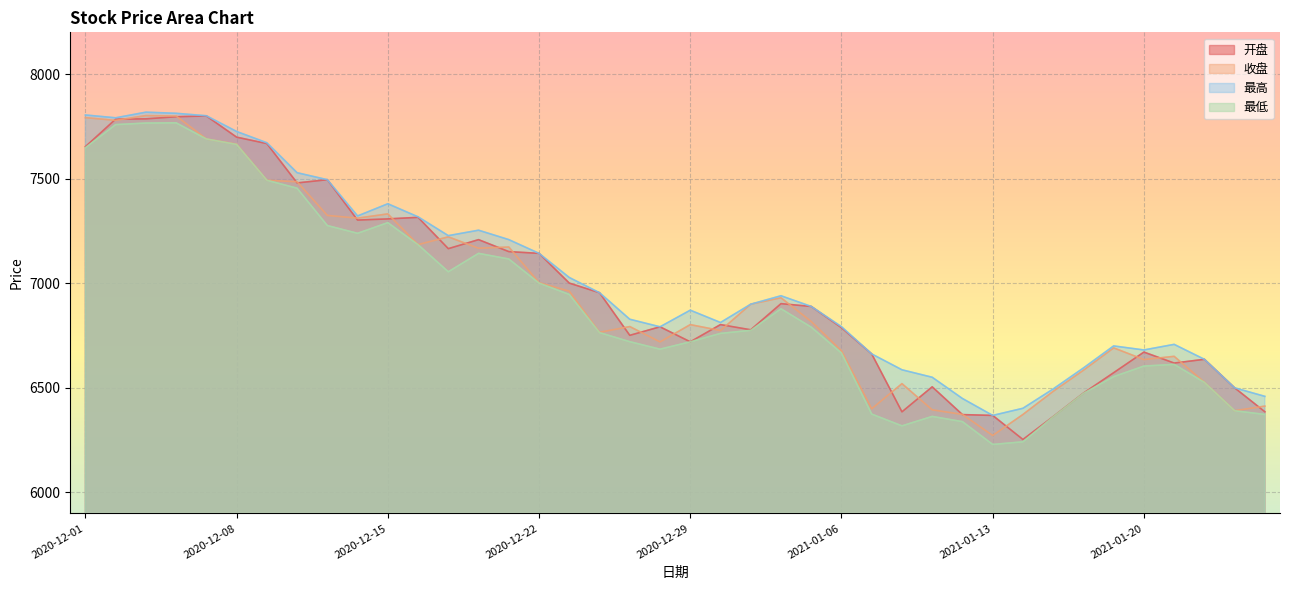

Rank the categories by 最高 value from lowest to highest.

2021-01-13, 2021-01-14, 2021-01-12, 2021-01-26, 2021-01-15, 2021-01-25, 2021-01-11, 2021-01-08, 2021-01-18, 2021-01-22, 2021-01-07, 2021-01-20, 2021-01-19, 2021-01-21, 2020-12-28, 2021-01-06, 2020-12-30, 2020-12-25, 2020-12-29, 2021-01-05, 2020-12-31, 2021-01-04, 2020-12-24, 2020-12-23, 2020-12-22, 2020-12-21, 2020-12-17, 2020-12-18, 2020-12-16, 2020-12-14, 2020-12-15, 2020-12-11, 2020-12-10, 2020-12-09, 2020-12-08, 2020-12-02, 2020-12-07, 2020-12-01, 2020-12-04, 2020-12-03